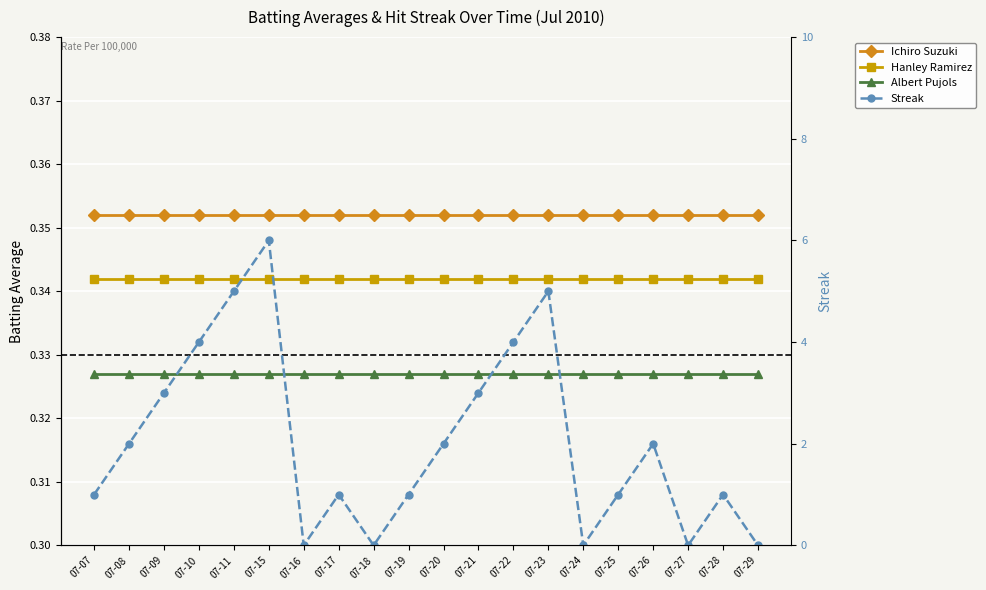

True or false: Streak and Ichiro Suzuki intersect in this chart.

True